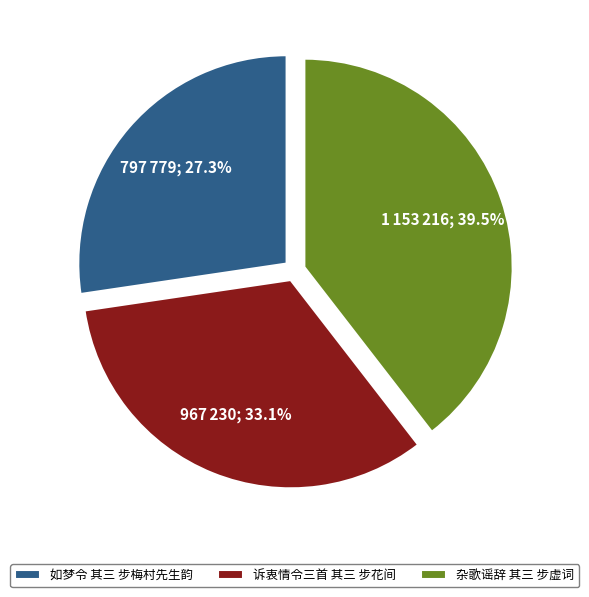

How many segments does this pie chart have?

3